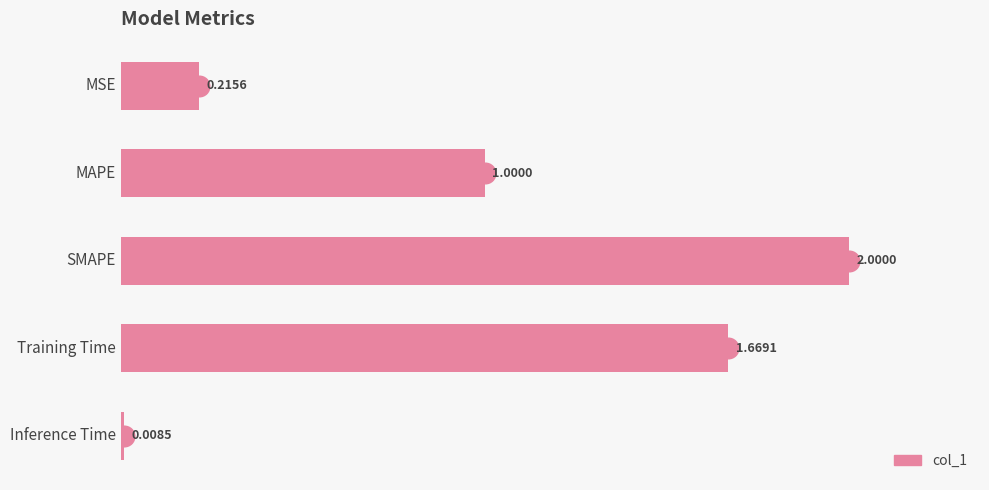

What is the sum of all values?

4.9